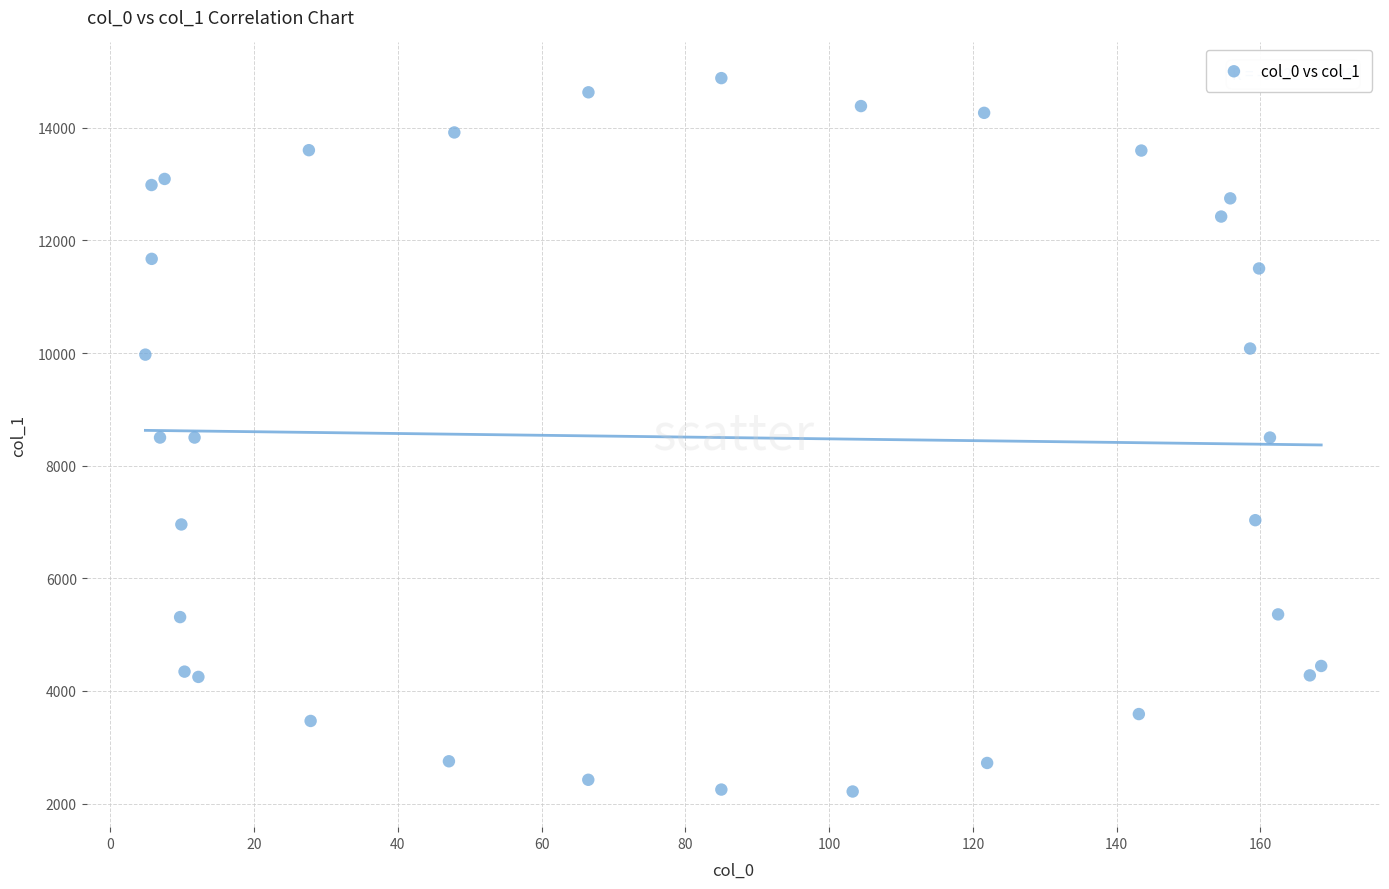

What is the range of X values (max minus min)?

163.6